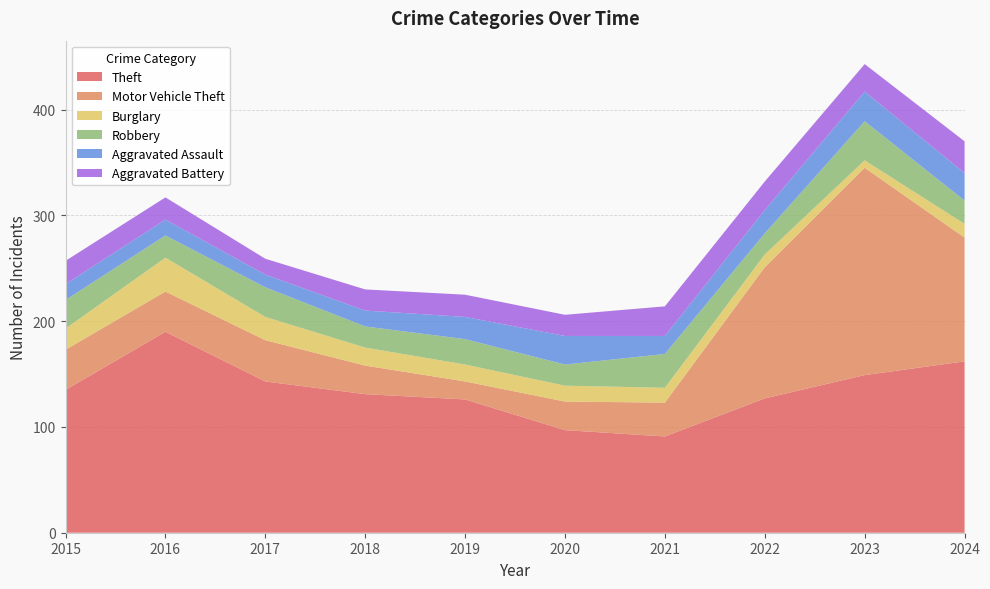

Reading right to left, transcribe all the data shown in this chart.

Theft: 162	149	127	91	97	126	131	143	190	135
Motor Vehicle Theft: 117	196	124	32	27	17	27	39	38	38
Burglary: 13	7	12	14	15	16	17	22	32	20
Robbery: 22	37	20	32	20	24	20	28	21	27
Aggravated Assault: 26	28	22	17	27	21	15	12	15	15
Aggravated Battery: 30	26	27	28	20	21	20	15	21	22